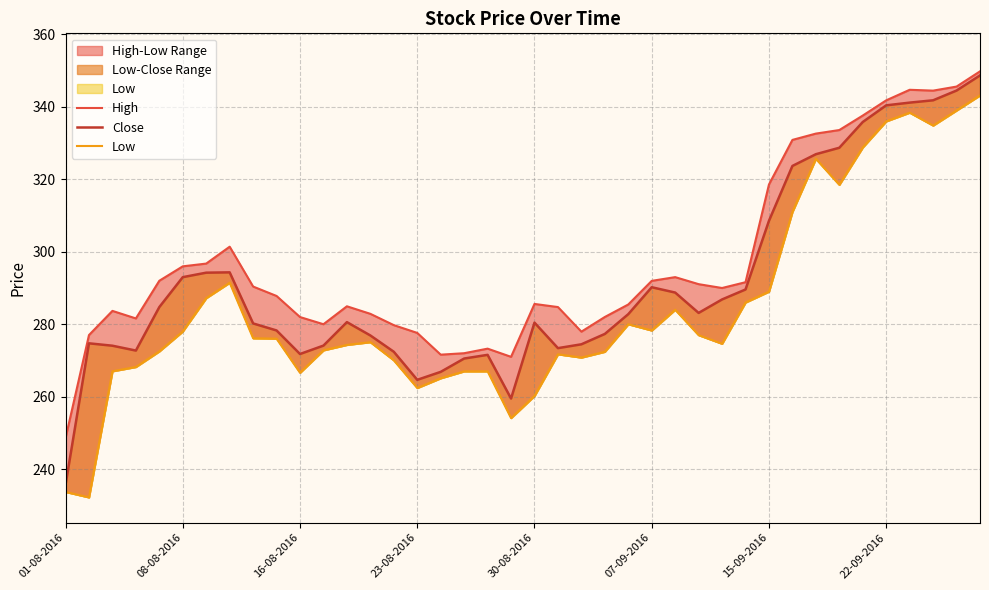

Which series has the largest total across all categories?

High